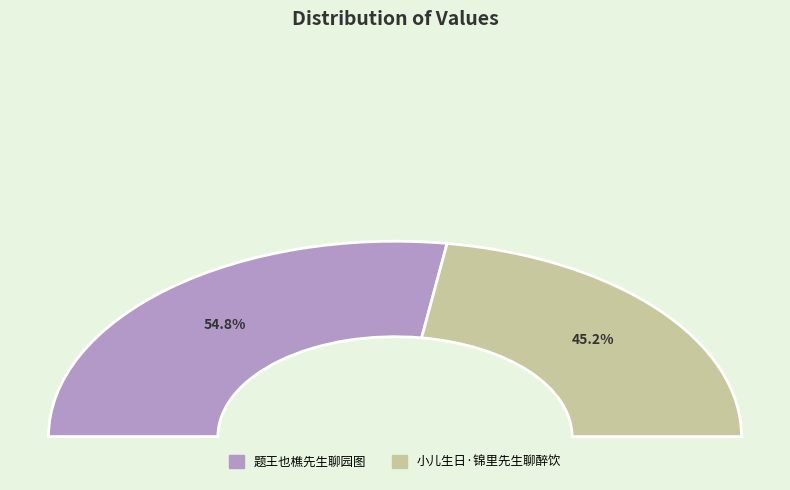

To the nearest percent, what portion does 小儿生日·锦里先生聊醉饮 represent?

45%